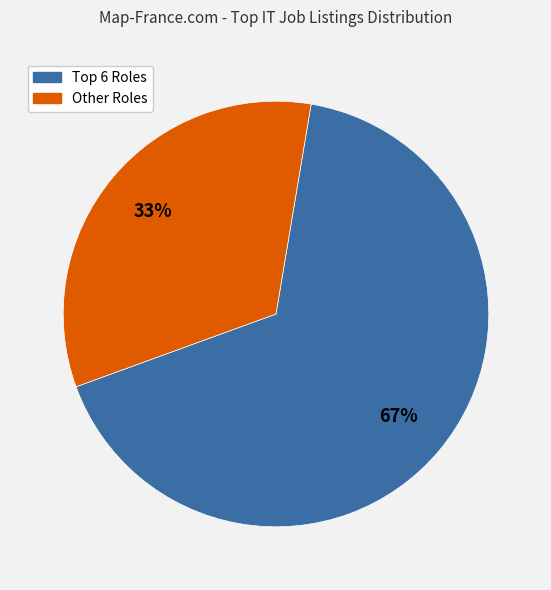

Is there a majority slice in this chart?

Yes